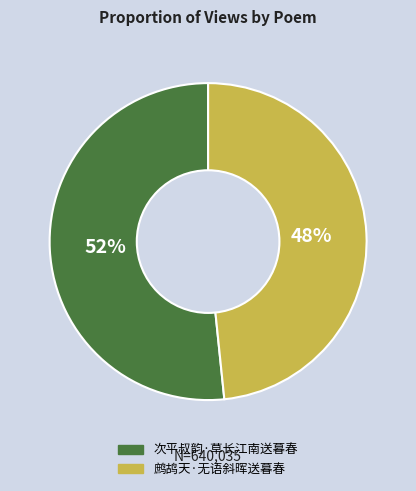

The 次平叔韵·草长江南送暮春 slice represents 40% of the pie. True or false?

False